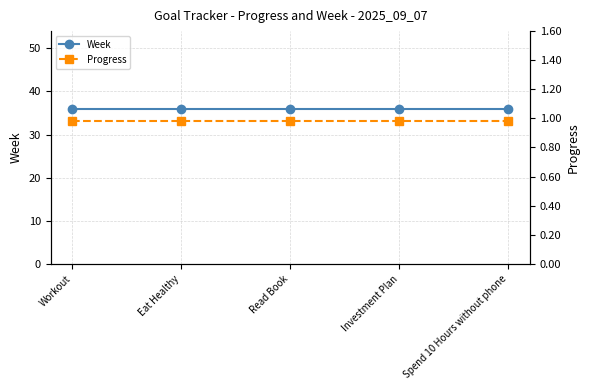

Rank the categories by Progress value from lowest to highest.

Workout, Eat Healthy, Read Book, Investment Plan, Spend 10 Hours without phone